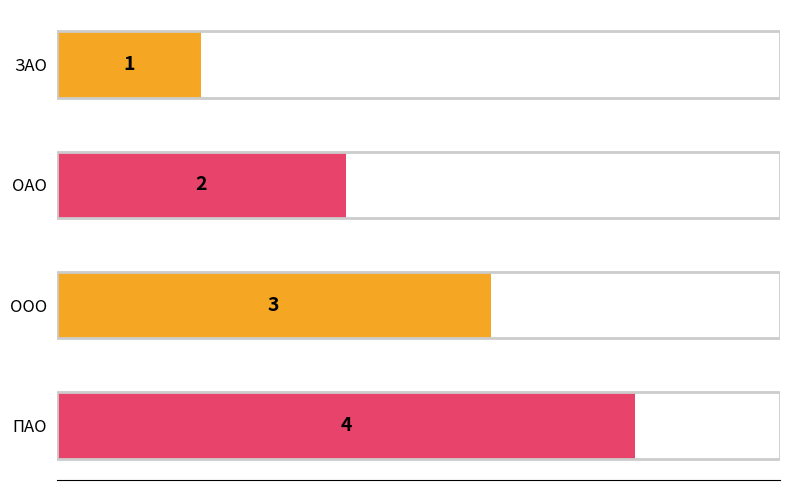

How many values are between 2 and 4?

3